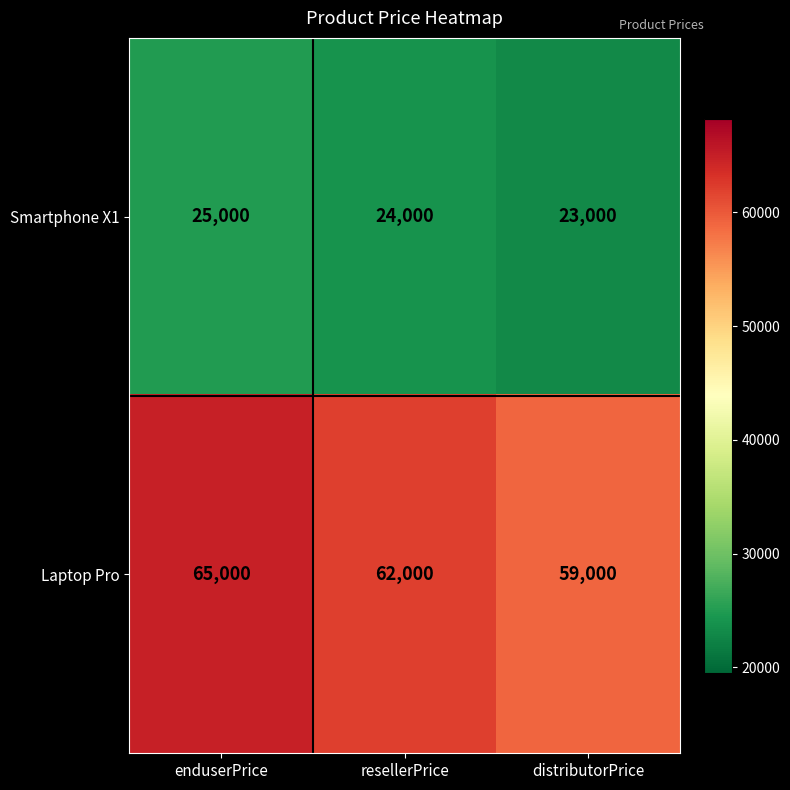

Which category has the lowest value across all series?

distributorPrice